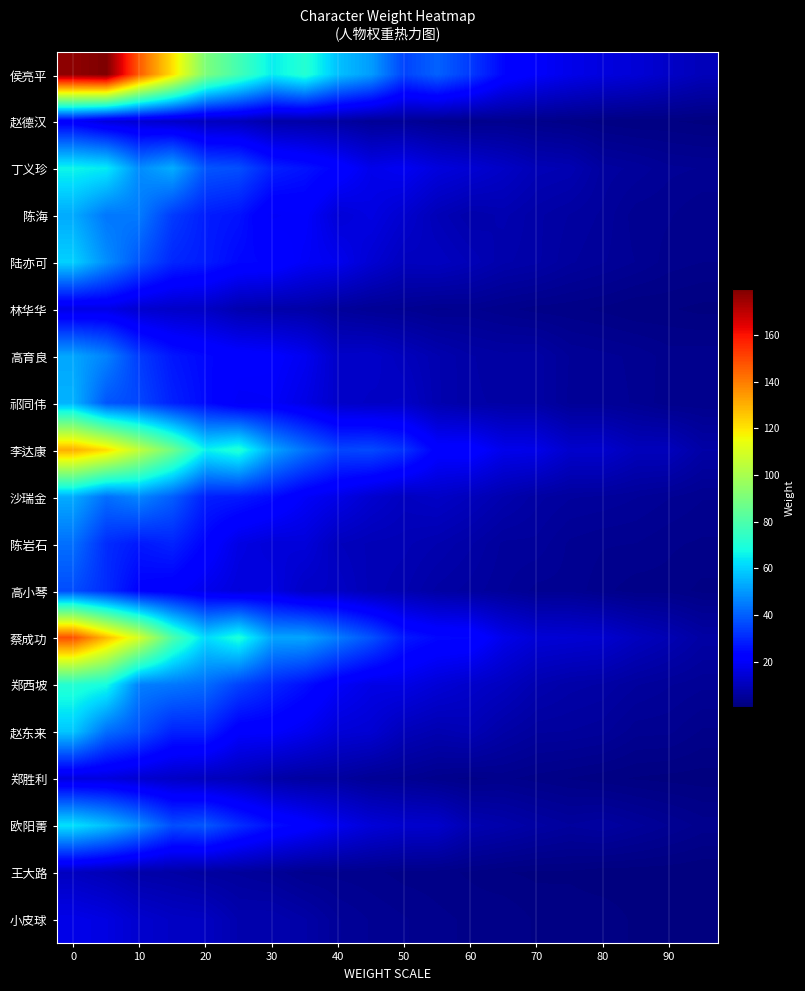

Reading left to right, list all the values displayed in this chart.

侯亮平: 177.1	179.8	145.8	120.8	90.6	77.9	64.9	71.5	57.1	50.7	35.2	40.3	33.4	23.9	20.4	17.6	15.7	14.5	12.1	10.0
赵德汉: 20.7	15.4	13.9	12.2	10.8	10.3	7.4	7.0	6.2	4.5	4.6	3.5	2.9	3.2	2.8	2.3	1.7	1.4	1.4	1.1
丁义珍: 66.5	64.5	47.8	53.7	38.2	37.2	28.8	26.4	22.9	17.6	19.1	15.6	14.0	11.9	9.5	8.9	6.0	5.3	4.4	4.1
陈海: 53.2	44.1	44.8	33.6	28.2	26.3	20.0	21.0	14.5	16.3	13.3	9.6	7.7	8.6	7.2	6.2	5.4	3.7	3.5	2.8
陆亦可: 59.9	48.2	38.0	29.9	28.0	24.2	23.5	19.7	18.2	13.9	10.7	11.0	9.6	7.8	7.2	5.7	4.9	4.1	3.1	2.8
林华华: 16.3	17.0	13.3	12.1	11.7	8.3	7.5	7.2	5.3	4.3	4.0	3.3	3.5	3.0	2.4	2.2	1.9	1.3	1.4	1.1
高育良: 52.4	46.2	33.6	27.0	24.2	22.2	21.4	18.6	12.3	12.5	10.4	8.4	7.0	6.5	6.7	4.8	4.4	4.0	3.1	3.2
祁同伟: 54.7	38.2	35.5	28.8	24.6	19.5	20.2	16.8	12.5	11.6	12.0	8.5	7.1	6.8	6.7	4.7	4.6	4.0	3.0	3.0
李达康: 130.6	121.7	104.8	87.6	65.5	70.7	52.3	43.1	35.3	36.2	32.0	22.3	22.6	17.8	17.4	12.9	13.0	10.3	10.3	7.0
沙瑞金: 53.3	42.6	46.8	39.7	28.5	27.7	24.9	19.9	17.0	13.4	11.0	12.0	10.4	8.3	6.5	5.6	5.4	4.9	4.2	3.5
陈岩石: 42.7	30.9	27.3	29.3	23.2	16.5	14.7	15.1	10.5	9.5	9.3	8.3	7.1	5.4	5.3	4.0	3.5	3.4	2.9	2.6
高小琴: 36.7	30.7	22.8	21.4	17.9	15.3	16.2	11.9	11.8	9.4	8.5	6.7	5.9	5.0	3.9	3.9	3.0	2.3	2.5	1.8
蔡成功: 148.3	128.1	109.1	80.3	61.4	69.8	52.1	52.3	44.9	37.6	27.4	24.3	23.9	17.6	14.5	14.0	13.4	10.8	9.0	6.7
郑西坡: 71.4	68.1	45.6	44.2	42.2	34.9	29.7	25.6	19.9	16.8	16.8	14.5	12.7	11.0	8.5	7.3	6.8	5.6	4.9	4.3
赵东来: 58.1	42.6	37.1	29.1	29.2	21.1	20.9	18.4	14.7	13.8	10.0	8.6	9.4	7.1	5.7	5.5	5.1	3.7	3.6	2.6
郑胜利: 15.6	15.6	13.5	12.0	10.5	9.7	7.4	6.0	5.9	4.3	3.9	3.0	2.6	2.9	2.4	2.0	1.6	1.3	1.1	1.0
欧阳菁: 62.9	56.8	48.1	36.9	38.7	31.4	25.6	22.4	18.2	14.9	13.2	12.8	8.8	7.8	6.6	5.6	6.2	5.1	4.1	3.2
王大路: 11.0	9.4	7.4	6.9	5.9	5.4	4.7	3.3	3.2	3.0	2.5	2.3	1.9	1.4	1.2	1.2	0.9	0.9	0.8	0.7
小皮球: 17.4	16.2	13.2	11.6	11.2	8.2	8.3	7.1	4.9	4.1	3.5	3.0	2.6	2.7	1.9	1.8	1.8	1.2	1.3	1.0